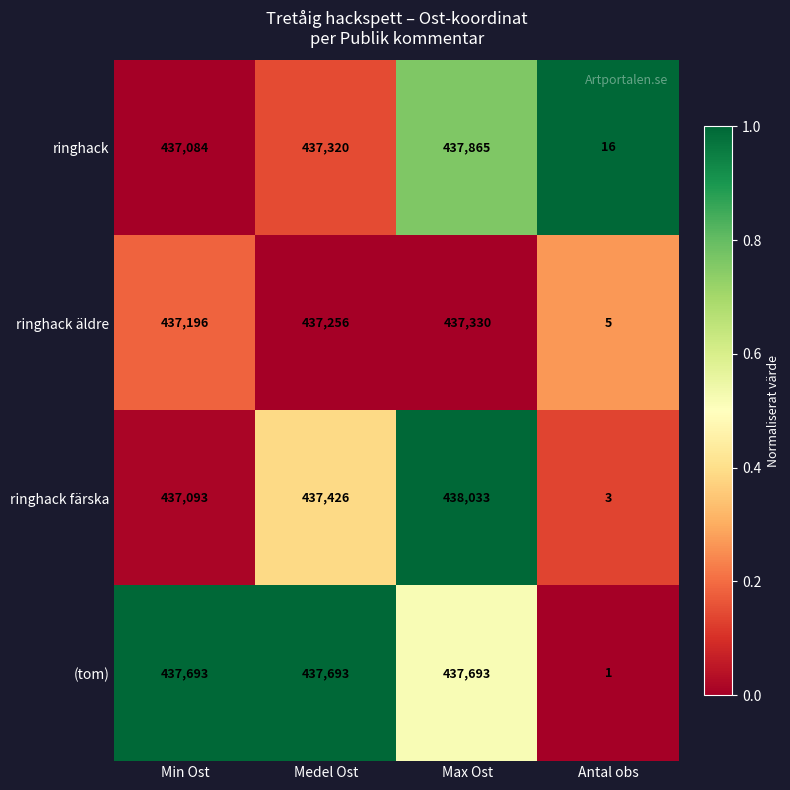

Reading left to right, what are all the values shown in this chart?

ringhack: 437084	437320	437865	16
ringhack äldre: 437196	437256	437330	5
ringhack färska: 437093	437426	438033	3
(tom): 437693	437693	437693	1